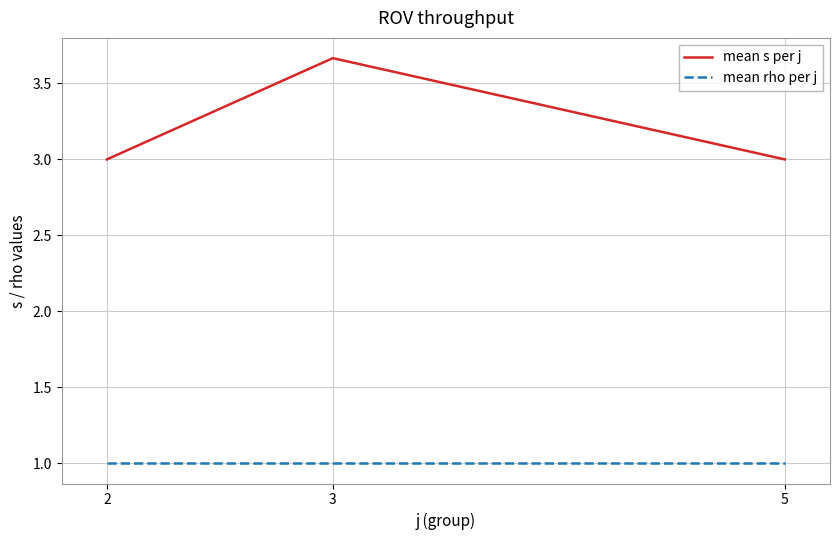

Is the value of mean rho per j at 3 greater than the value of mean s per j at 5?

No